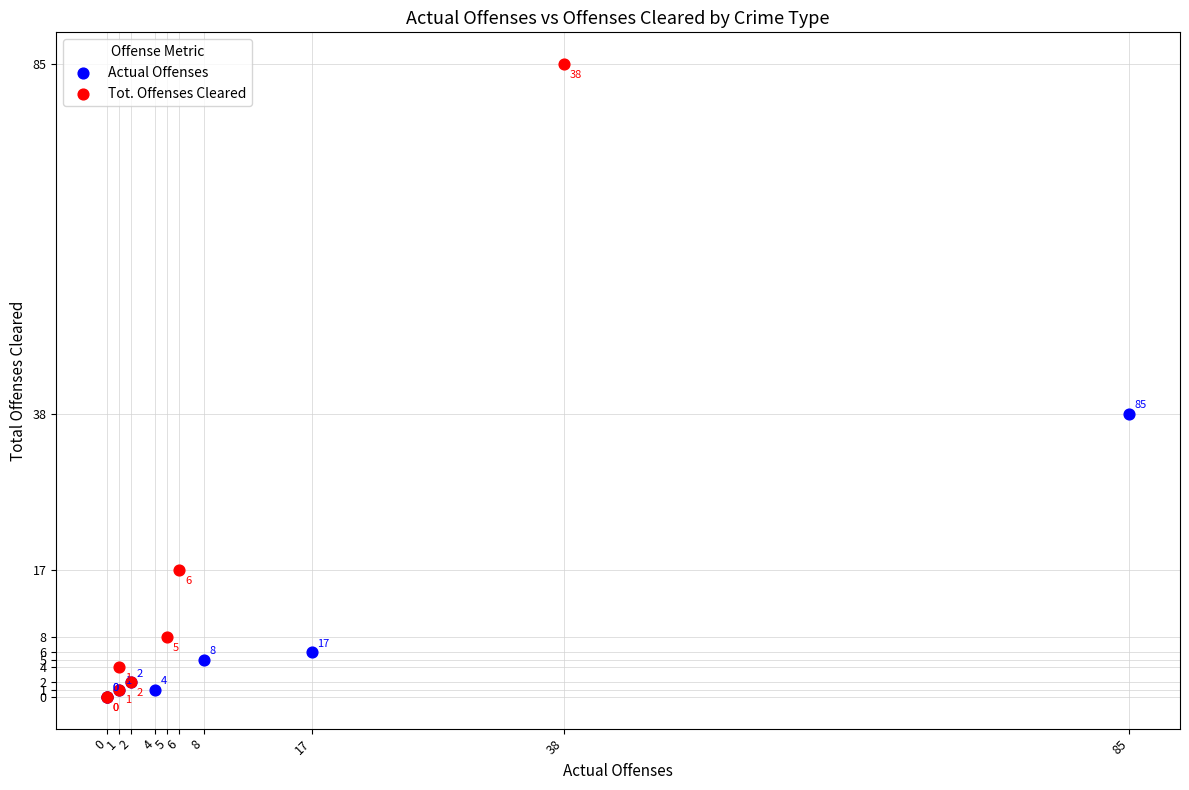

Which series has the widest spread of Y values?

Tot. Offenses Cleared